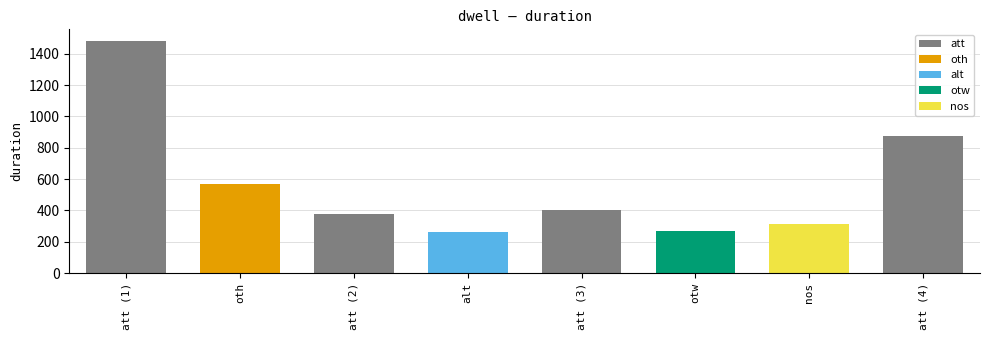

What is the label of the 7th bar from the right?

oth